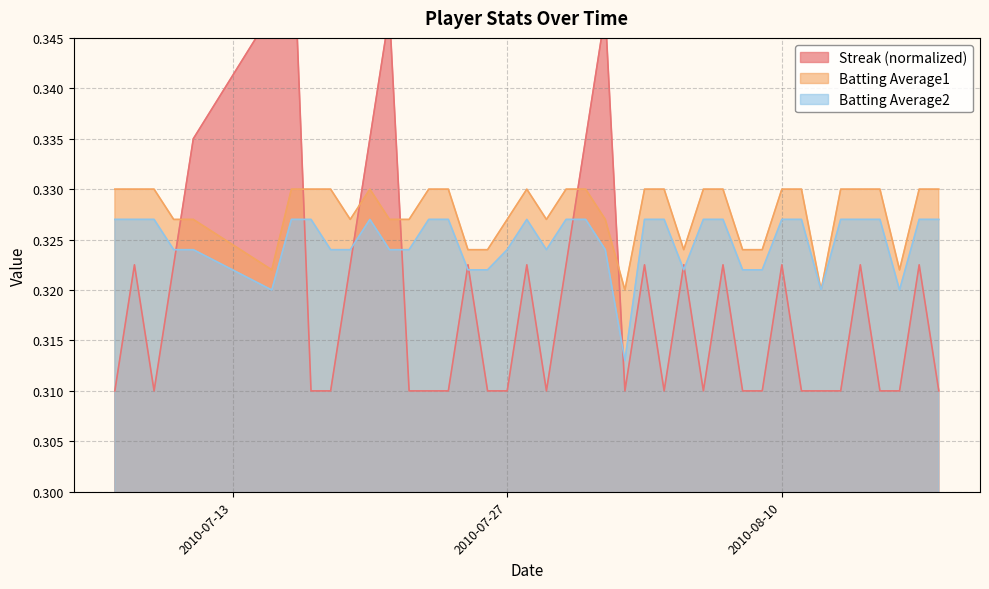

In Batting Average2, how many points are lower than both neighbors (excluding endpoints)?

6